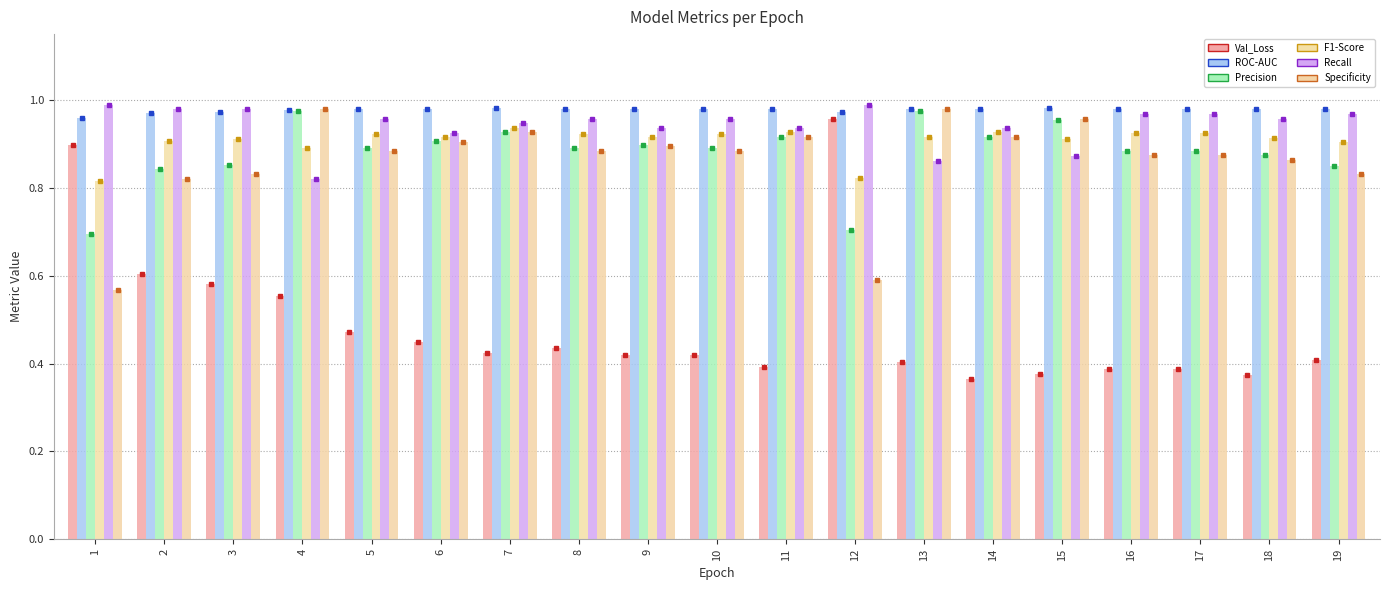

What is the difference between the Specificity values at 13 and 2?

0.2